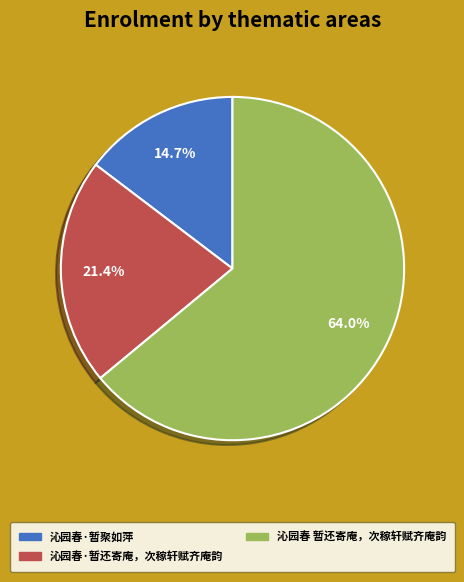

Approximately how many times larger is the value at 沁园春 暂还寄庵，次稼轩赋齐庵韵 compared to 沁园春·暂聚如萍?

4.4